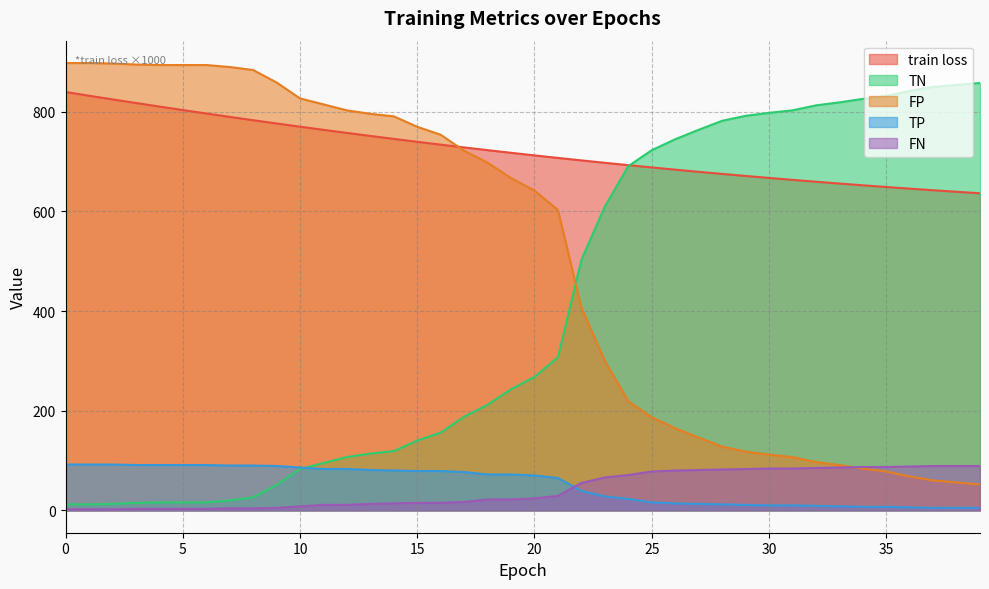

True or false: FP and train loss intersect in this chart.

True